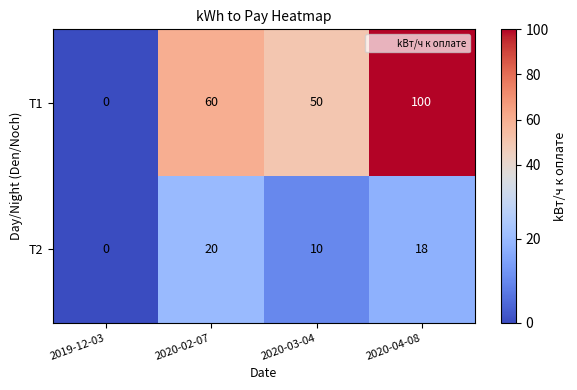

What is the greatest value displayed?

100